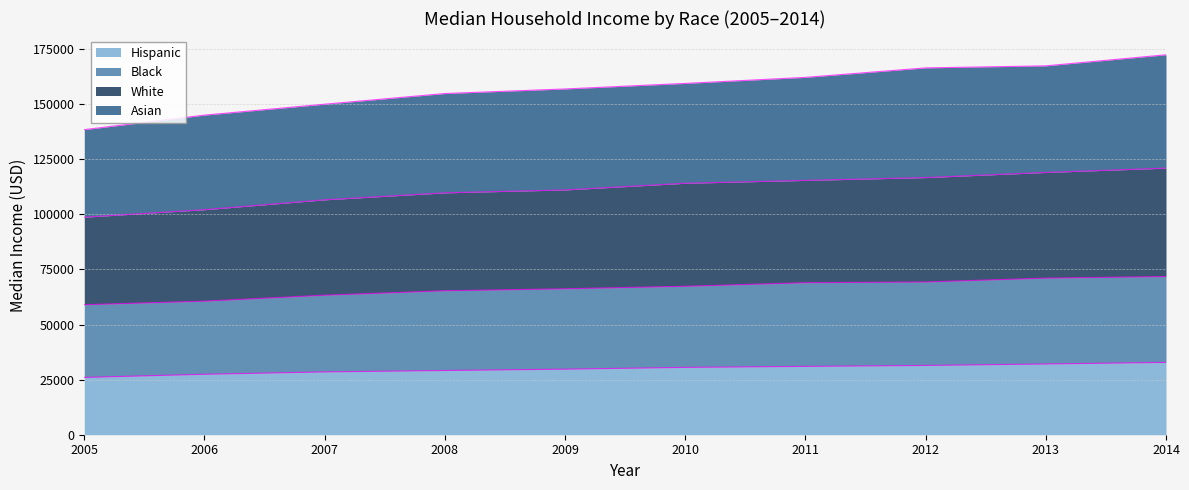

What is the minimum value for Hispanic?

25998.0